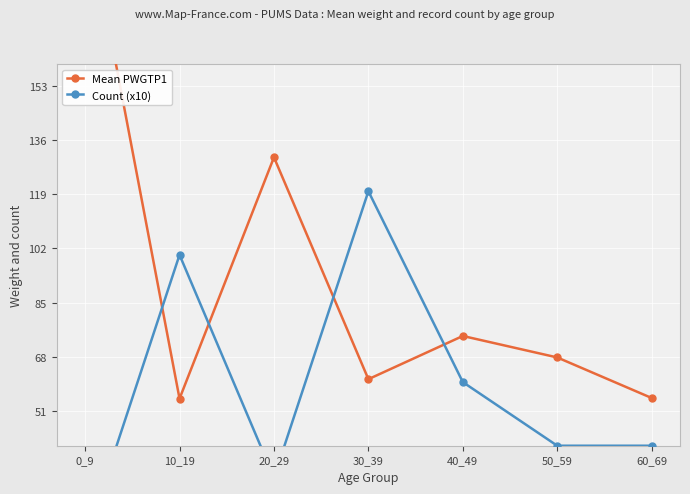

What are all the series names shown in the legend?

Mean PWGTP1, Count (x10)